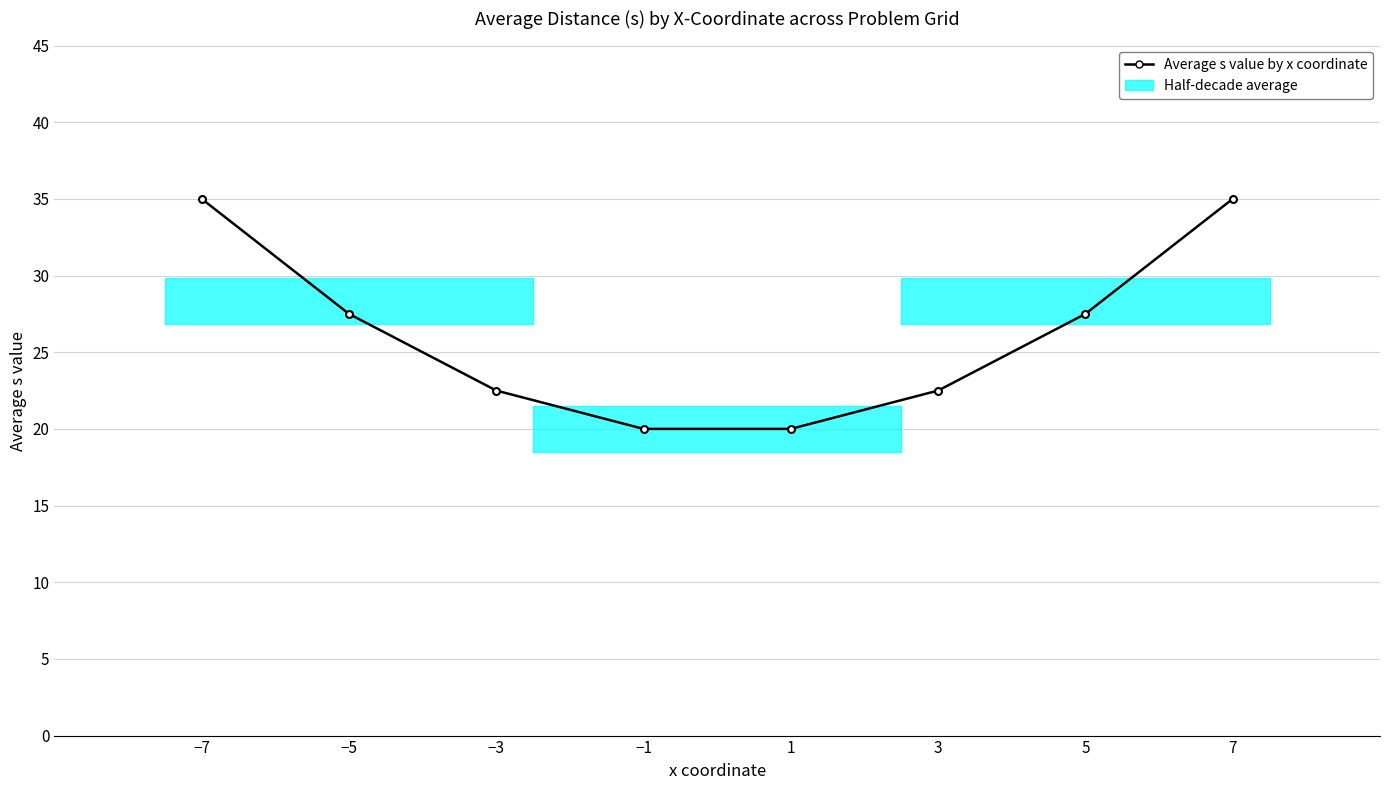

Reading left to right, list all the values displayed in this chart.

−7=35.0	−5=27.5	−3=22.5	−1=20.0	1=20.0	3=22.5	5=27.5	7=35.0